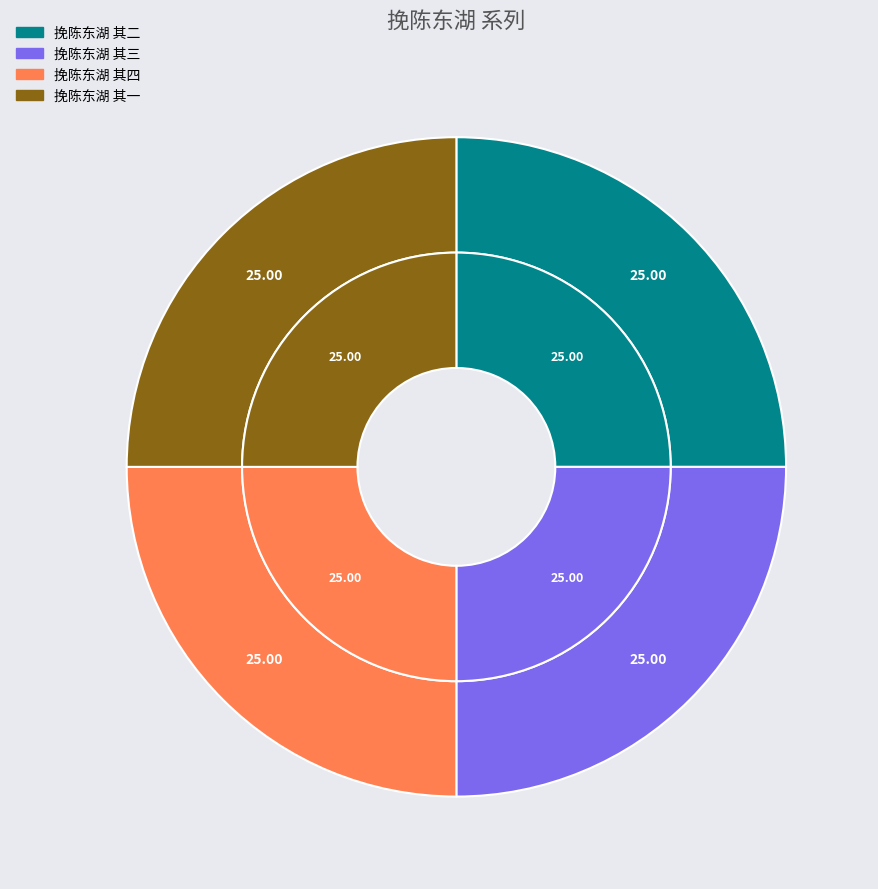

Which slice is the smallest?

挽陈东湖 其三